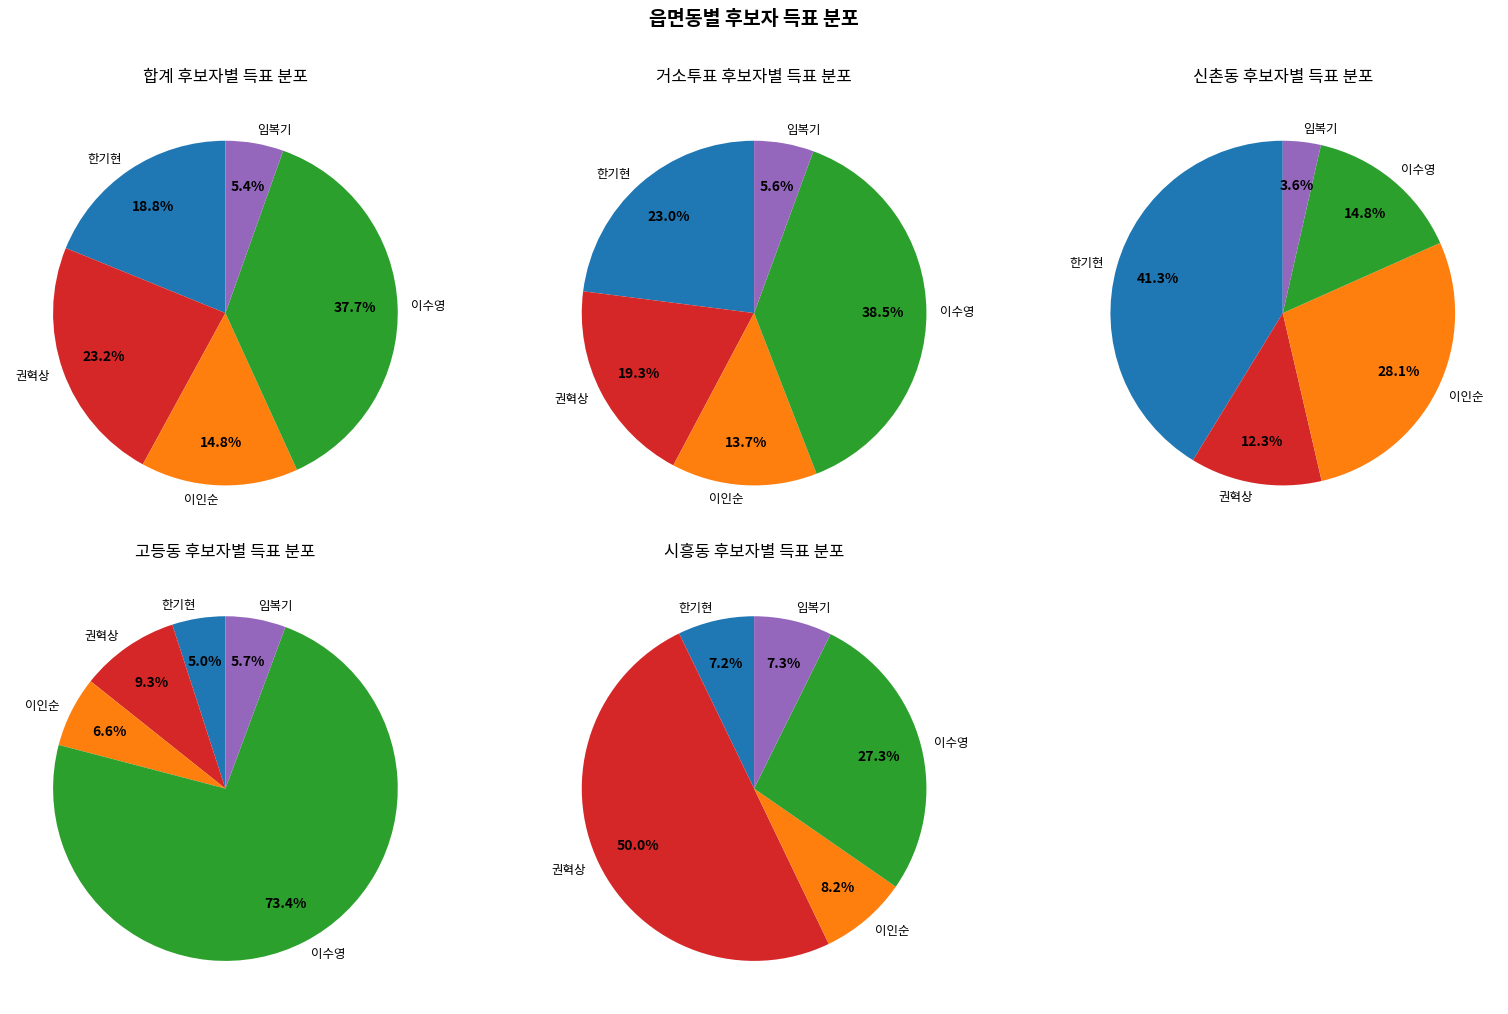

What is the difference between the highest and lowest values at 0?

1395